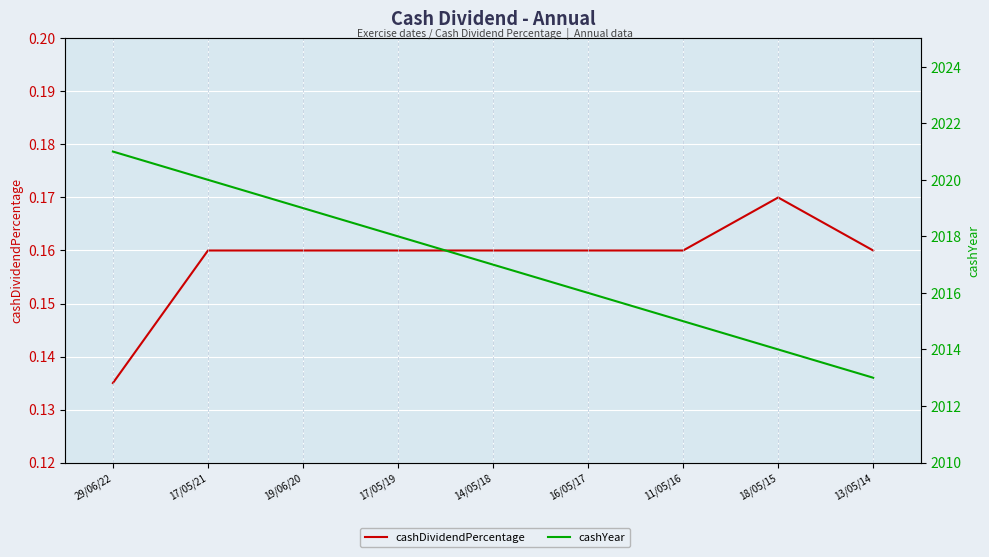

Reading left to right, transcribe all the data shown in this chart.

cashDividendPercentage: 29/06/22=0.1	17/05/21=0.2	19/06/20=0.2	17/05/19=0.2	14/05/18=0.2	16/05/17=0.2	11/05/16=0.2	18/05/15=0.2	13/05/14=0.2
cashYear: 29/06/22=2021.0	17/05/21=2020.0	19/06/20=2019.0	17/05/19=2018.0	14/05/18=2017.0	16/05/17=2016.0	11/05/16=2015.0	18/05/15=2014.0	13/05/14=2013.0